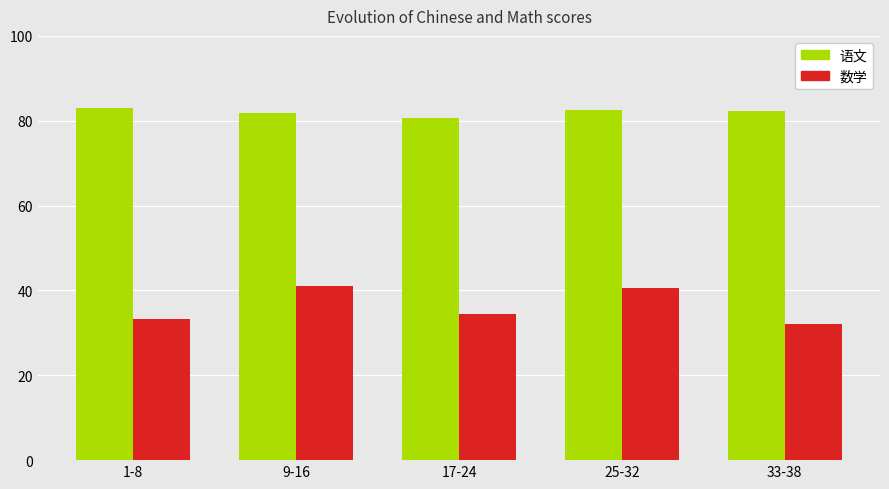

What is the difference between the highest and lowest values at 1-8?

49.8